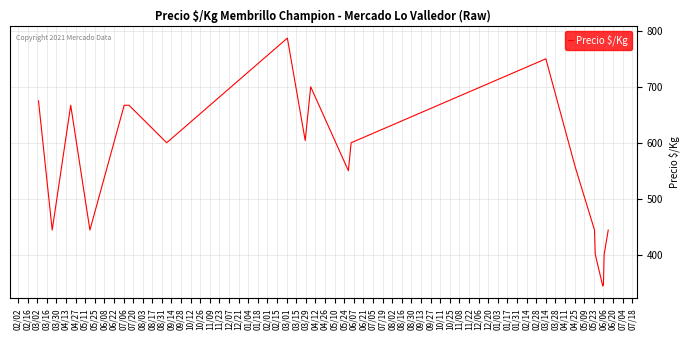

What is the minimum value shown in the chart?

344